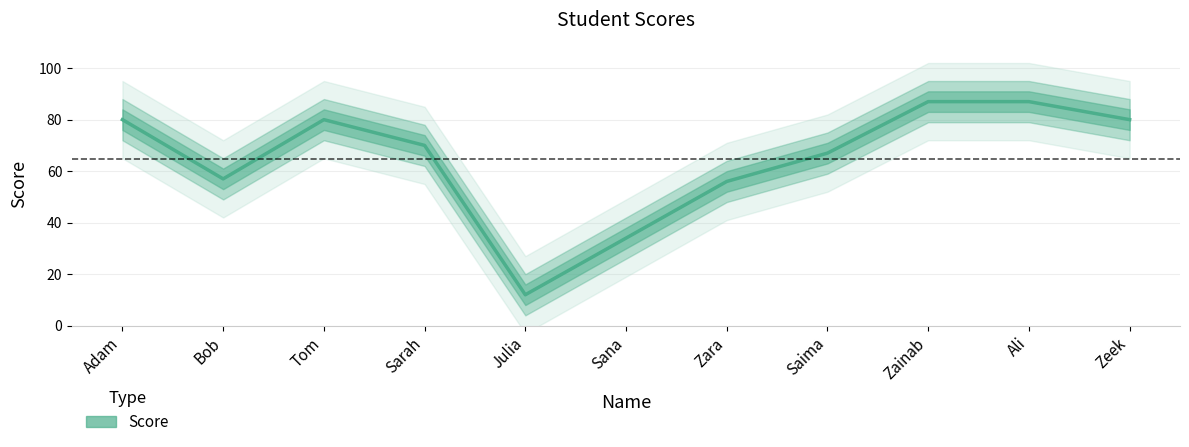

Reading left to right, list all the values displayed in this chart.

Adam=80	Bob=57	Tom=80	Sarah=70	Julia=12	Sana=34	Zara=56	Saima=67	Zainab=87	Ali=87	Zeek=80